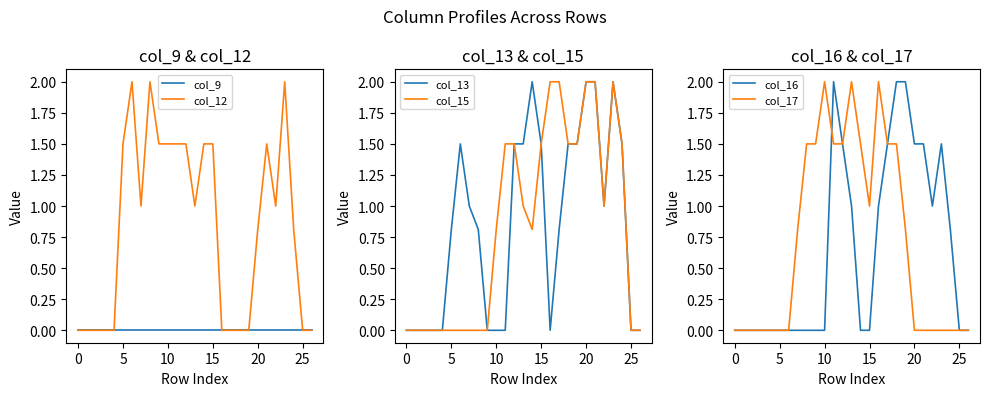

Where is col_17 nearest to the value 1?

15